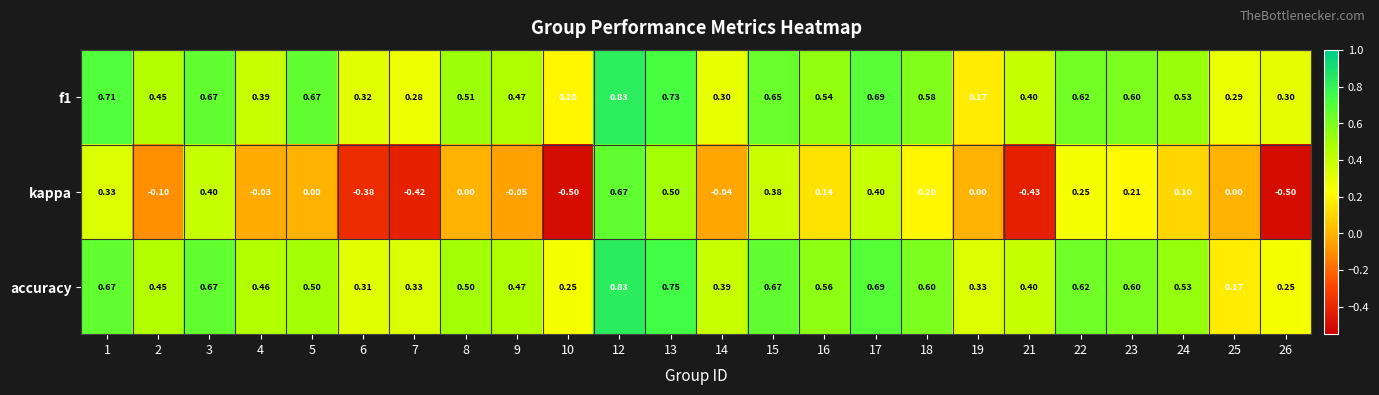

Between 1 and 15, which series saw the biggest shift?

f1